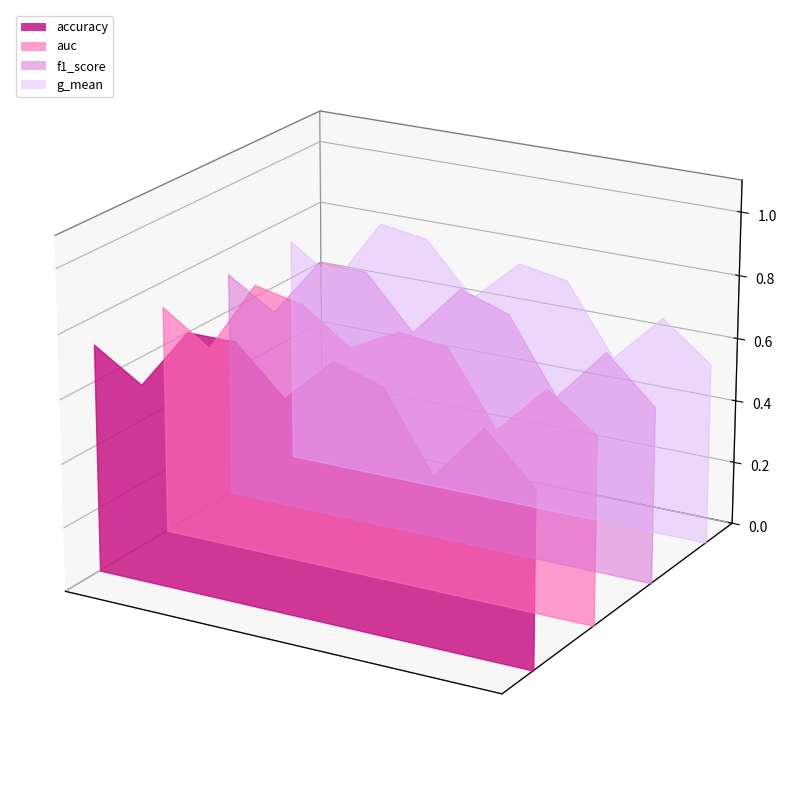

Reading left to right, what are all the values shown in this chart?

accuracy: 0.7	0.6	0.8	0.8	0.7	0.8	0.8	0.5	0.7	0.6
auc: 0.7	0.6	0.8	0.8	0.7	0.8	0.8	0.5	0.7	0.6
f1_score: 0.7	0.6	0.8	0.8	0.6	0.8	0.8	0.5	0.7	0.6
g_mean: 0.7	0.6	0.8	0.8	0.6	0.8	0.8	0.5	0.7	0.6